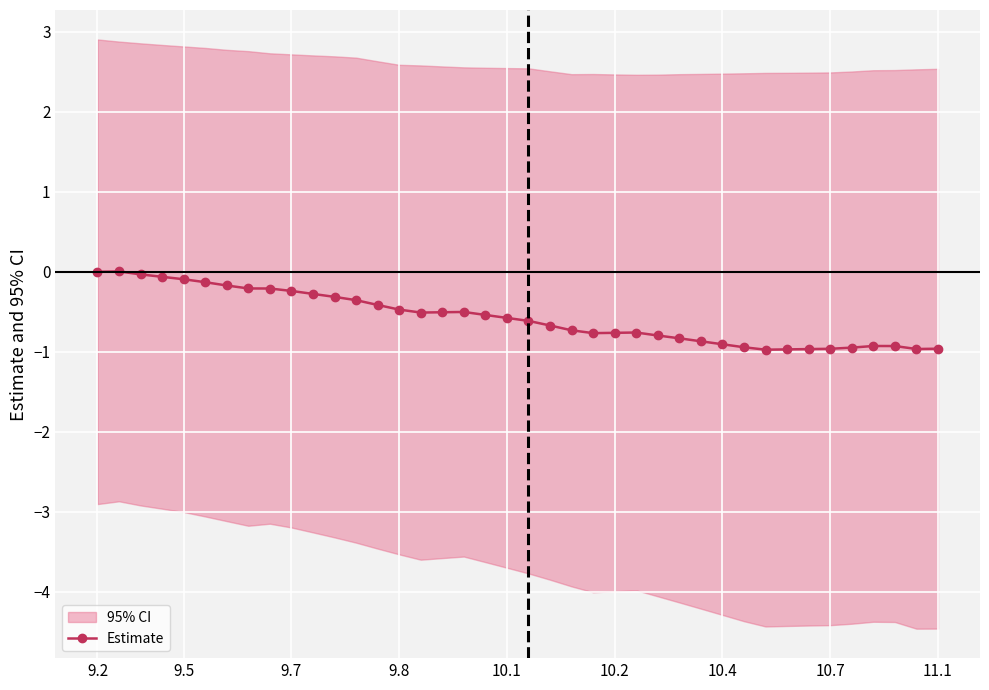

How many values are below zero?

38